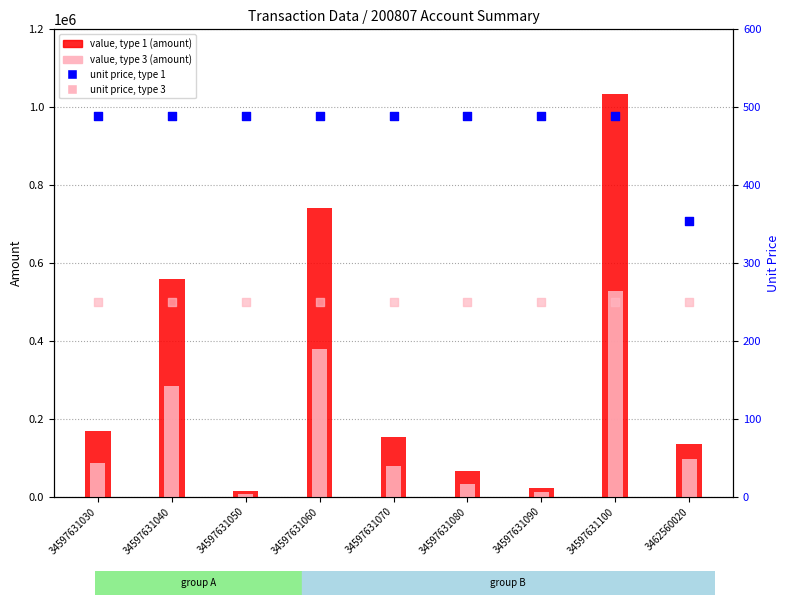

Is the value of unit price, type 3 at 34597631050 greater than the value of unit price, type 1 at 34597631080?

No